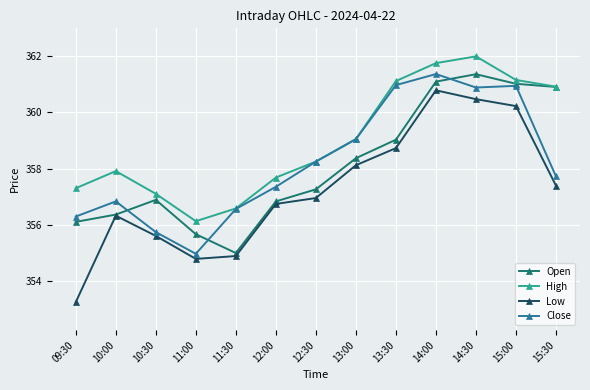

The value of Close at 11:00 is 114.1. True or false?

False